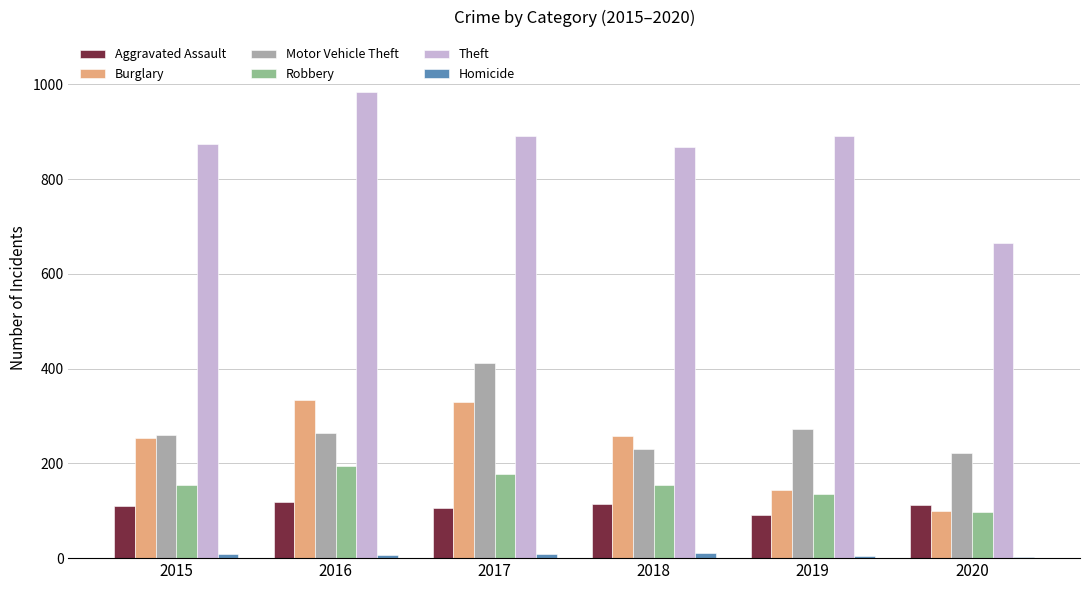

Between 2015 and 2017, which series saw the biggest shift?

Motor Vehicle Theft